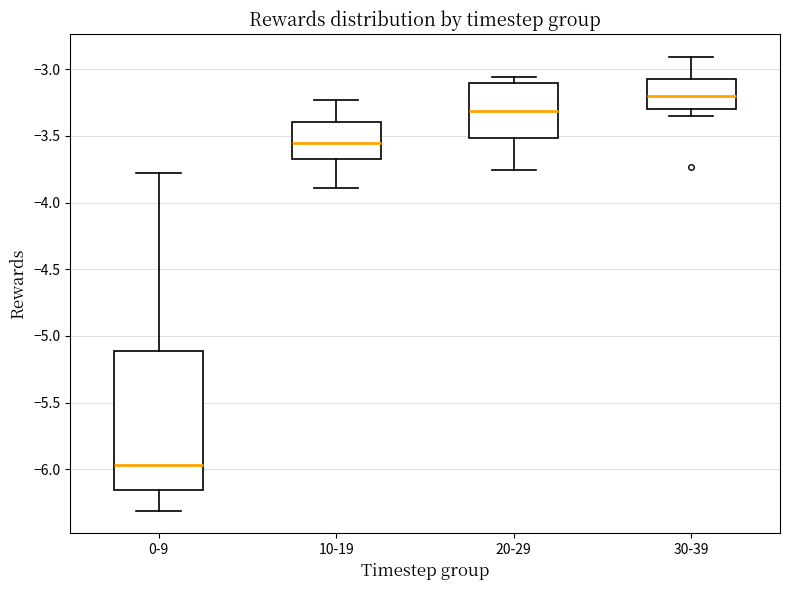

Which box is the tallest, from its lower edge to its upper edge?

0-9